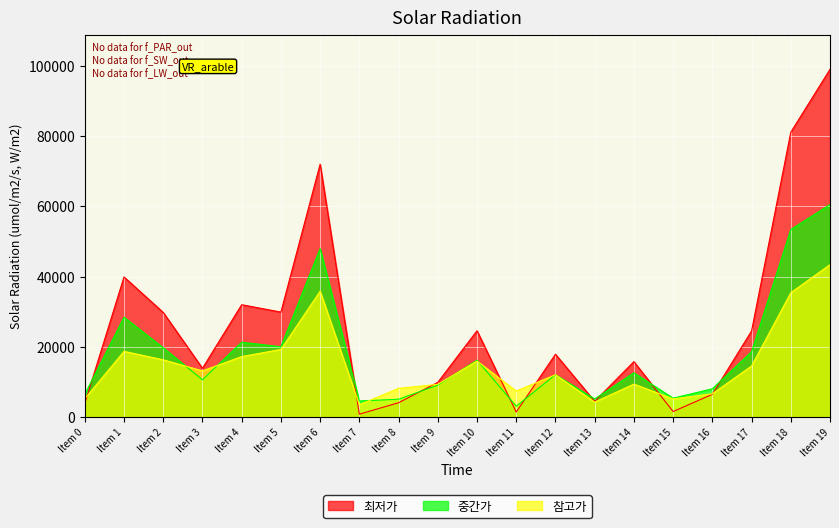

Which series has the widest spread of values?

최저가